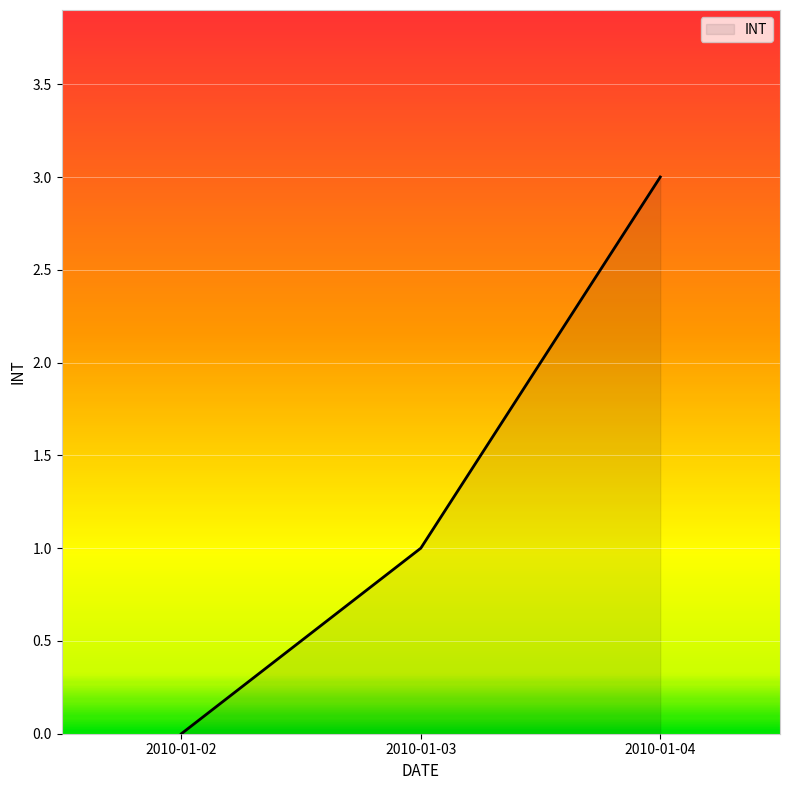

Where is the data nearest to the value 1?

2010-01-03